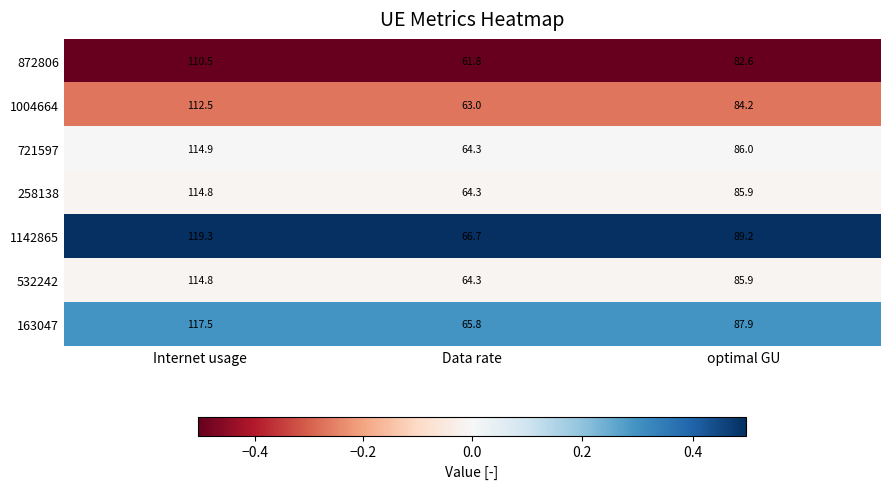

What is the smallest value displayed?

61.8